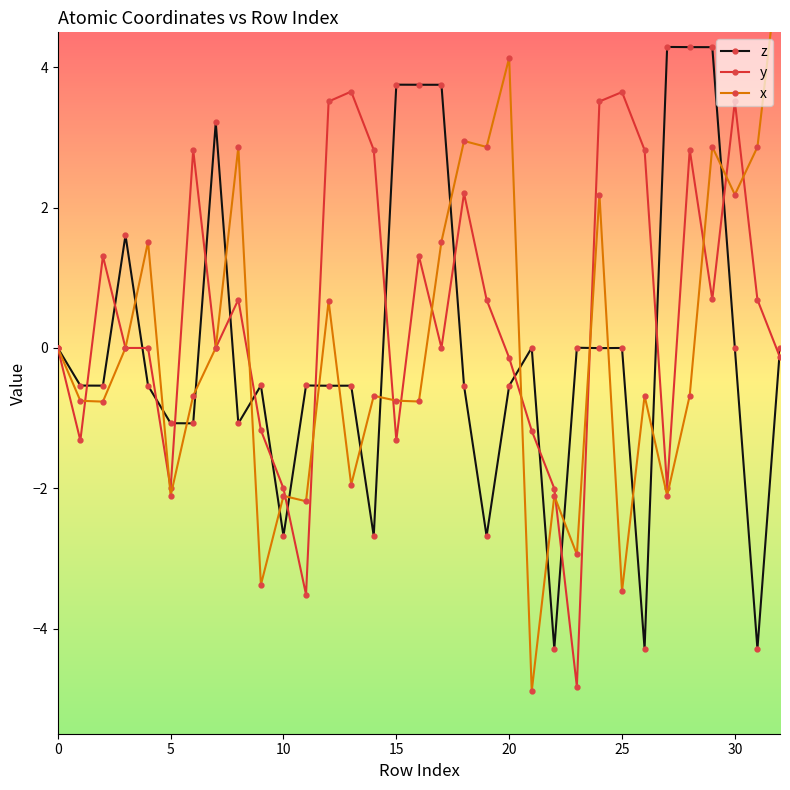

How many intersections are there between z and x?

21